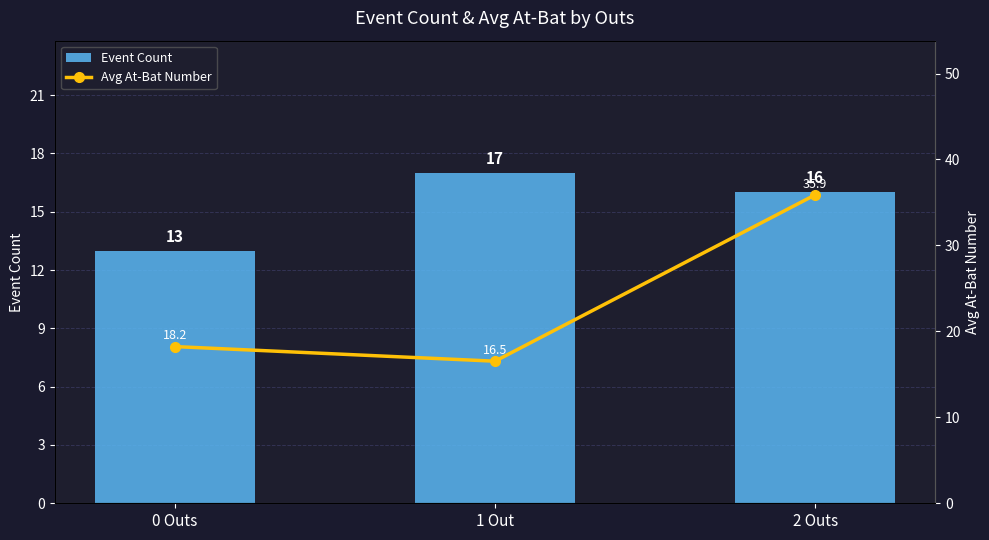

What is the sum of the Avg At-Bat Number values at 0 Outs and 2 Outs?

54.1